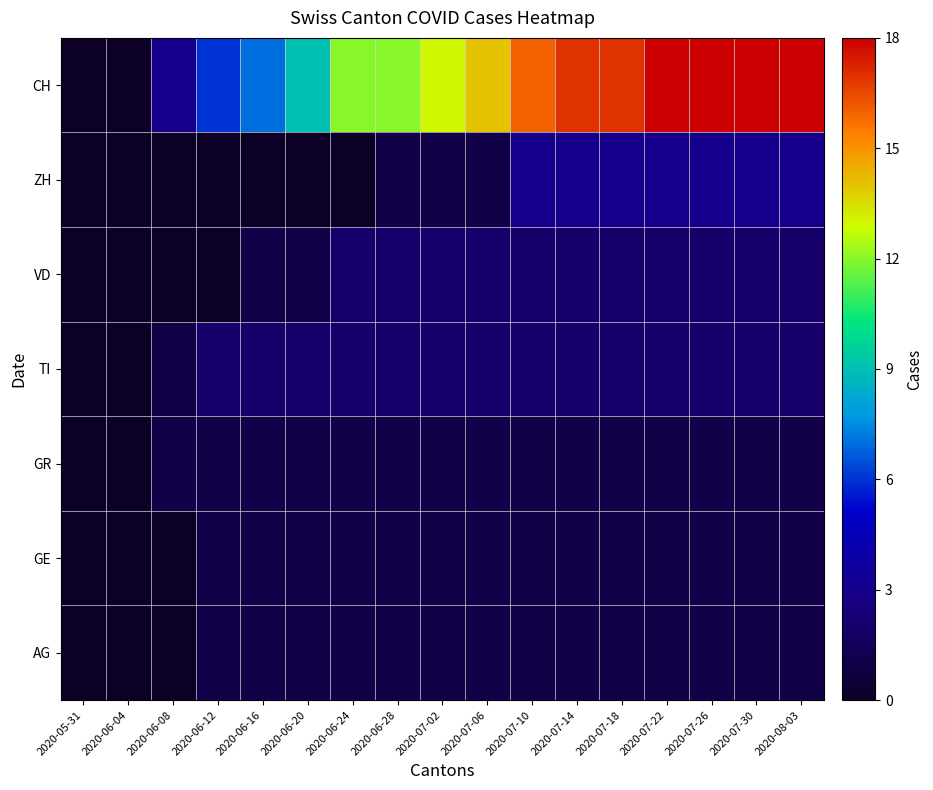

Reading left to right, extract all data points from this chart.

AG: 2020-05-31=0	2020-06-04=0	2020-06-08=0	2020-06-12=1	2020-06-16=1	2020-06-20=1	2020-06-24=1	2020-06-28=1	2020-07-02=1	2020-07-06=1	2020-07-10=1	2020-07-14=1	2020-07-18=1	2020-07-22=1	2020-07-26=1	2020-07-30=1	2020-08-03=1
GE: 2020-05-31=0	2020-06-04=0	2020-06-08=0	2020-06-12=1	2020-06-16=1	2020-06-20=1	2020-06-24=1	2020-06-28=1	2020-07-02=1	2020-07-06=1	2020-07-10=1	2020-07-14=1	2020-07-18=1	2020-07-22=1	2020-07-26=1	2020-07-30=1	2020-08-03=1
GR: 2020-05-31=0	2020-06-04=0	2020-06-08=1	2020-06-12=1	2020-06-16=1	2020-06-20=1	2020-06-24=1	2020-06-28=1	2020-07-02=1	2020-07-06=1	2020-07-10=1	2020-07-14=1	2020-07-18=1	2020-07-22=1	2020-07-26=1	2020-07-30=1	2020-08-03=1
TI: 2020-05-31=0	2020-06-04=0	2020-06-08=1	2020-06-12=2	2020-06-16=2	2020-06-20=2	2020-06-24=2	2020-06-28=2	2020-07-02=2	2020-07-06=2	2020-07-10=2	2020-07-14=2	2020-07-18=2	2020-07-22=2	2020-07-26=2	2020-07-30=2	2020-08-03=2
VD: 2020-05-31=0	2020-06-04=0	2020-06-08=0	2020-06-12=0	2020-06-16=1	2020-06-20=1	2020-06-24=2	2020-06-28=2	2020-07-02=2	2020-07-06=2	2020-07-10=2	2020-07-14=2	2020-07-18=2	2020-07-22=2	2020-07-26=2	2020-07-30=2	2020-08-03=2
ZH: 2020-05-31=0	2020-06-04=0	2020-06-08=0	2020-06-12=0	2020-06-16=0	2020-06-20=0	2020-06-24=0	2020-06-28=1	2020-07-02=1	2020-07-06=1	2020-07-10=3	2020-07-14=3	2020-07-18=3	2020-07-22=3	2020-07-26=3	2020-07-30=3	2020-08-03=3
CH: 2020-05-31=0	2020-06-04=0	2020-06-08=3	2020-06-12=6	2020-06-16=7	2020-06-20=9	2020-06-24=12	2020-06-28=12	2020-07-02=13	2020-07-06=14	2020-07-10=16	2020-07-14=17	2020-07-18=17	2020-07-22=18	2020-07-26=18	2020-07-30=18	2020-08-03=18